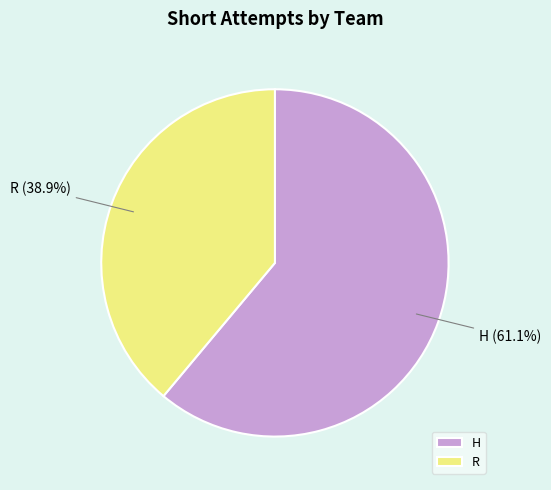

Which slice is the largest?

H